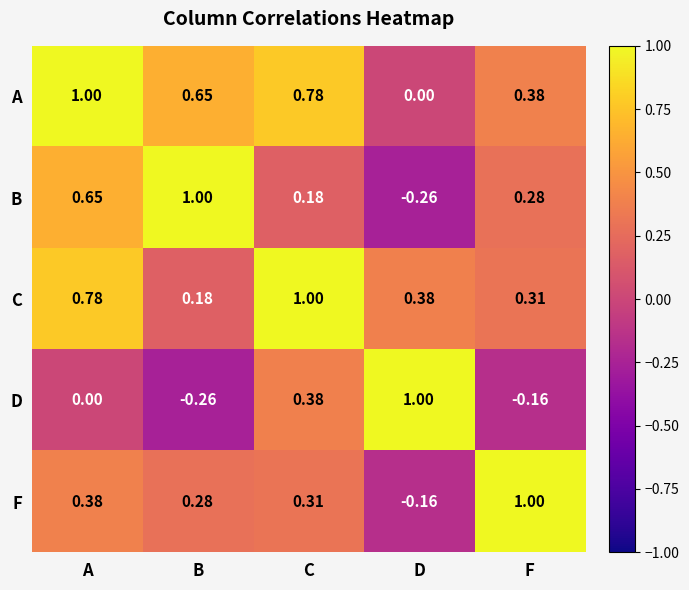

Rank the categories by D value from highest to lowest.

D, C, A, F, B